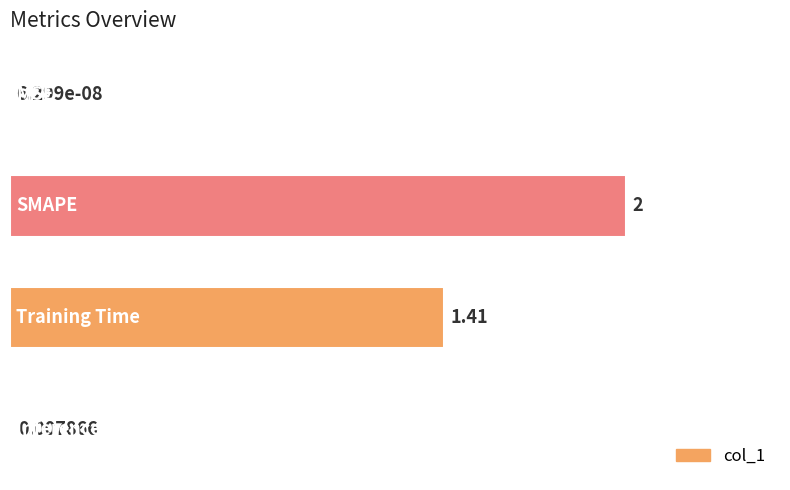

Count the number of values greater than 1.

2